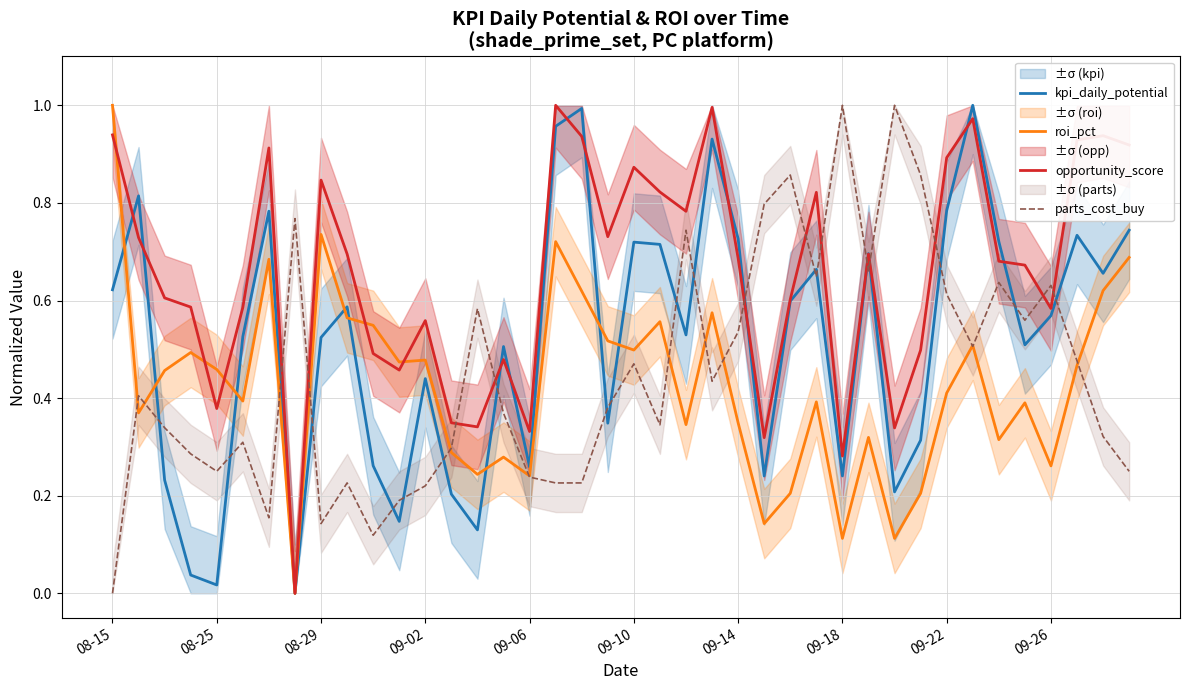

True or false: opportunity_score has a value of 0.9 at 09-22.

True